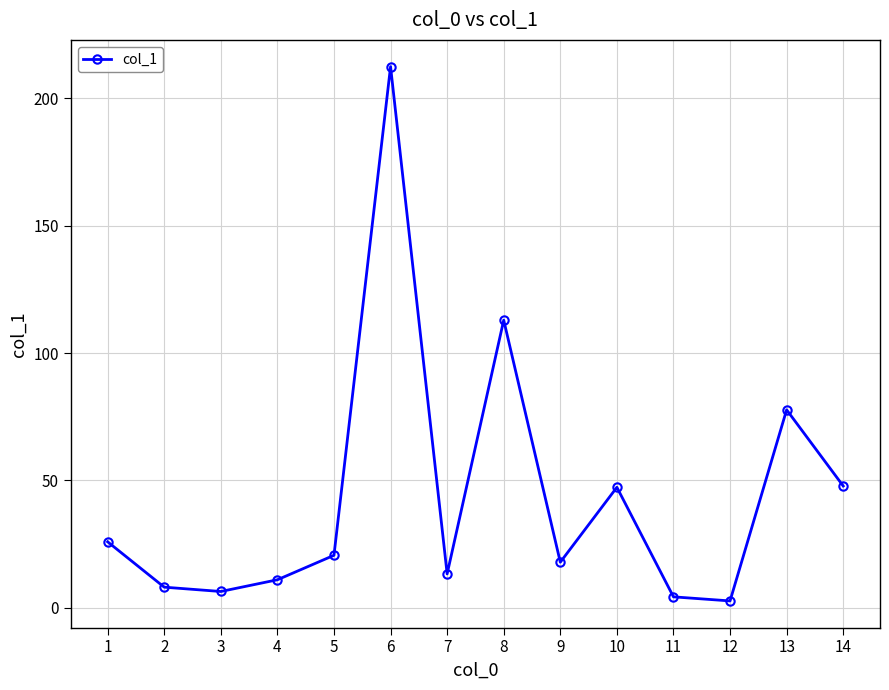

What is the difference between the second highest and second lowest values?

108.6